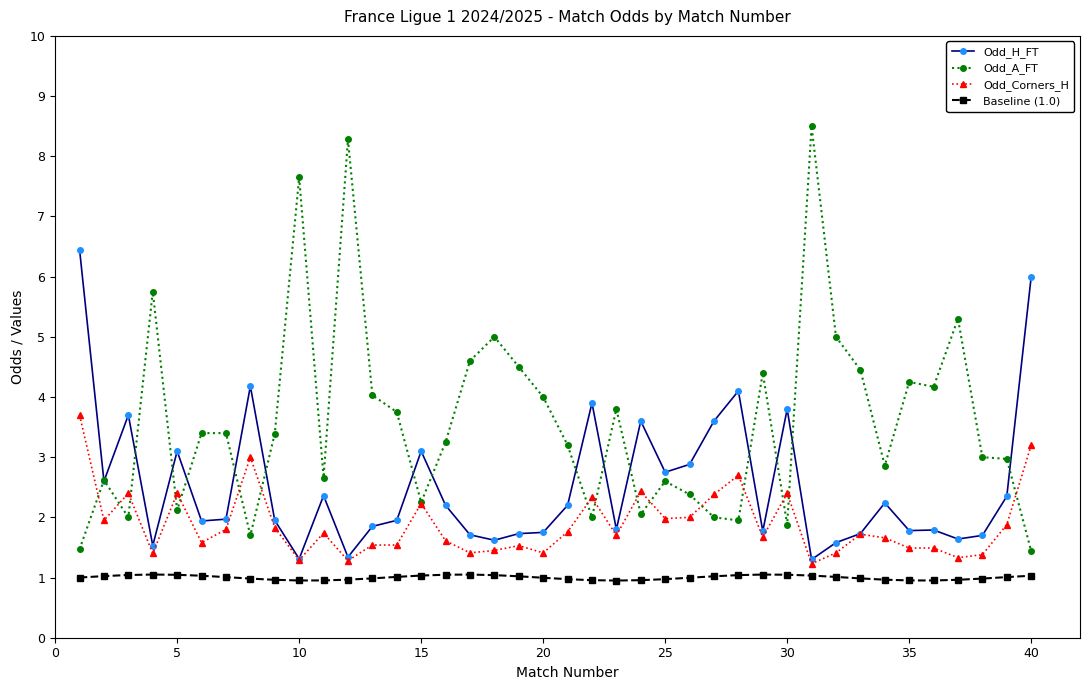

How many categories are shown in the chart?

40